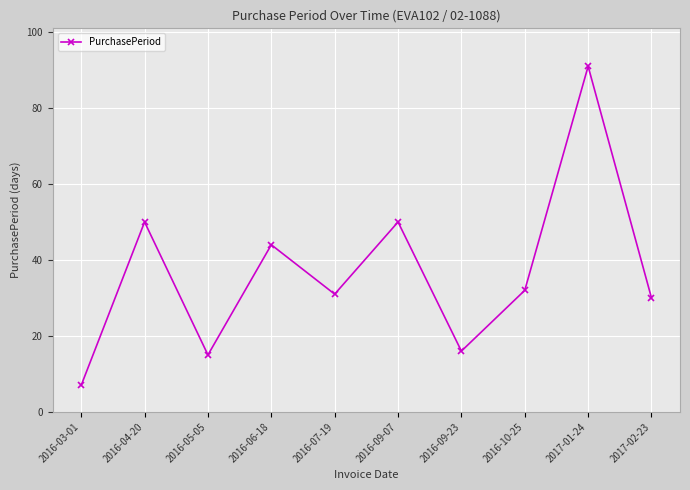

How many distinct data groups are displayed?

1